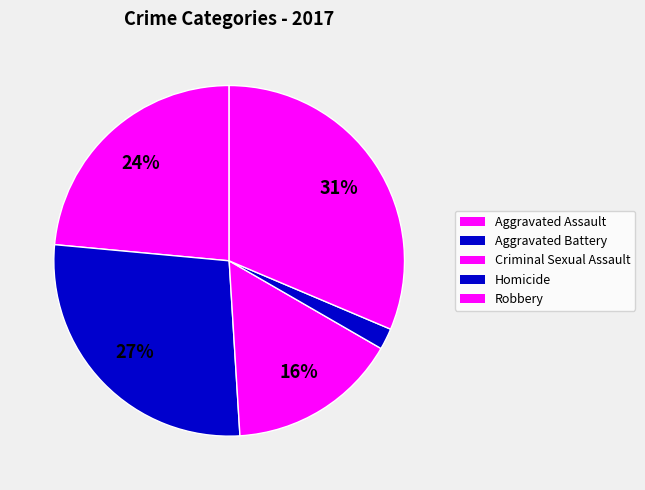

To the nearest percent, what is the difference between the Homicide and Robbery slice percentages?

29%